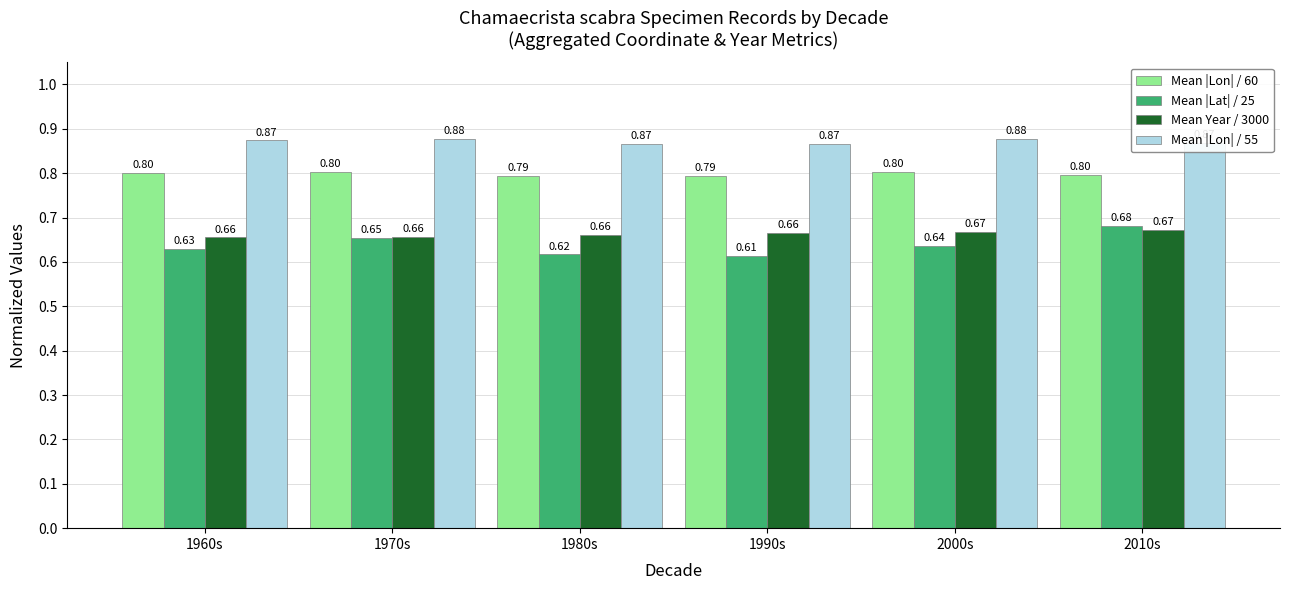

What is the sum of all Mean |Lon| / 55 values?

5.2